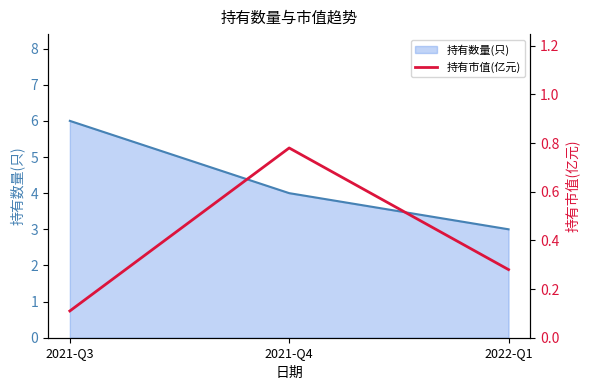

How many lines are shown in the chart?

1